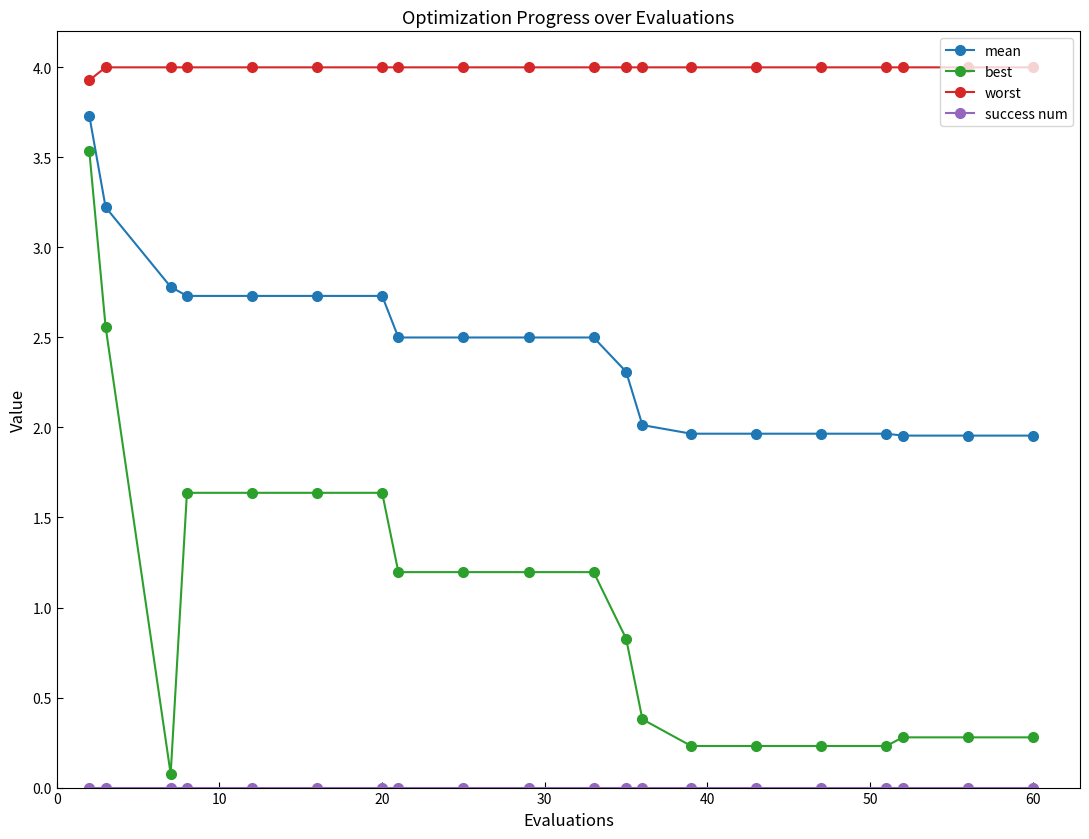

What is the value of the best point at the 19th from the left?

0.3